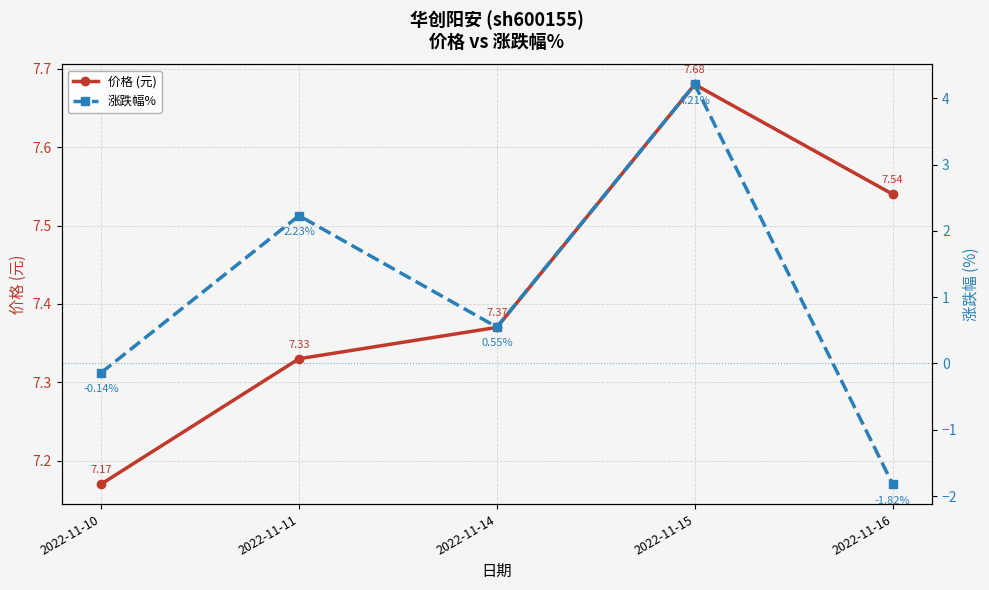

The value of 涨跌幅% at 2022-11-10 is -0.1. True or false?

False